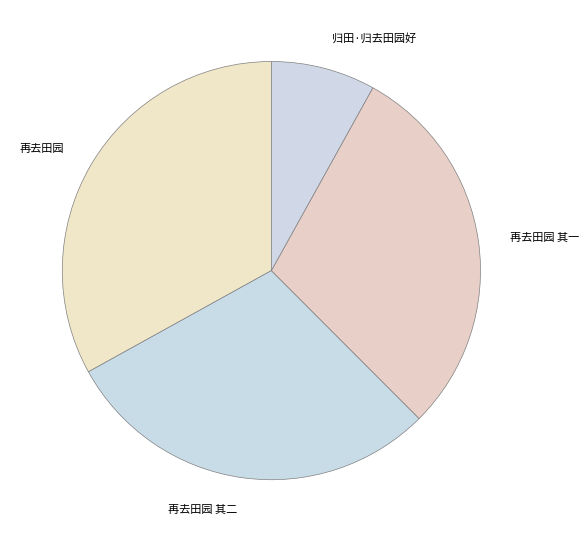

Count the number of slices in the pie.

4